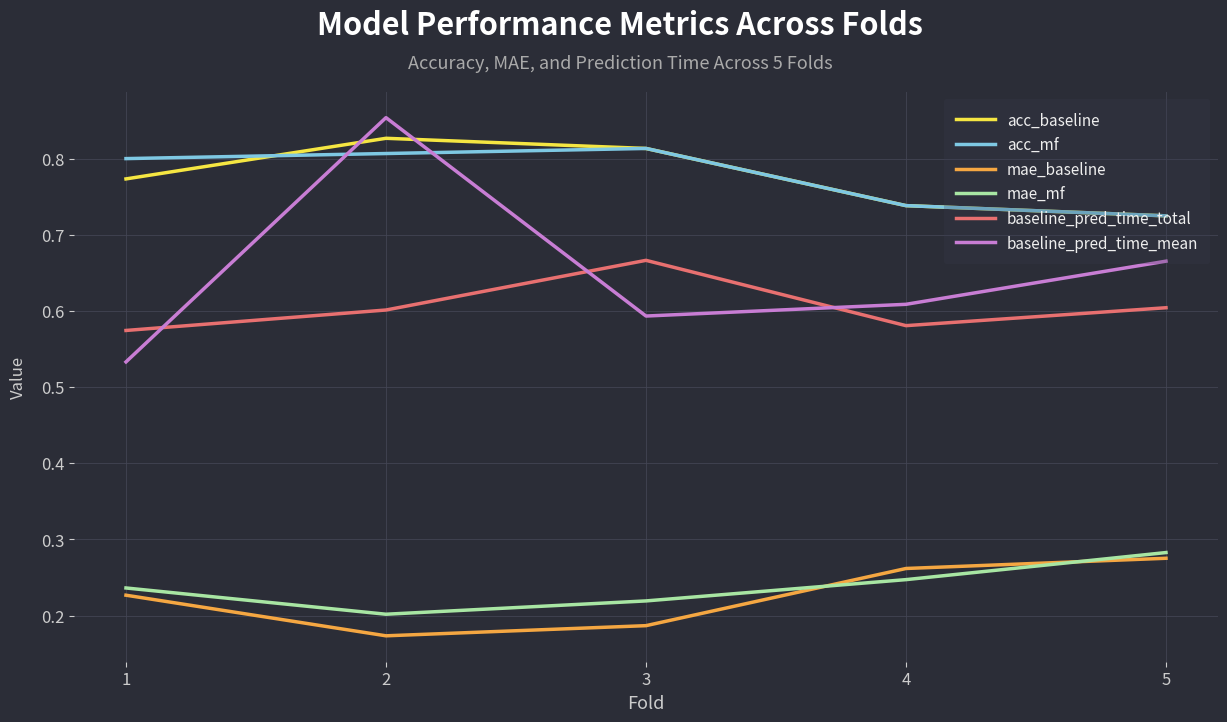

Is the value of acc_baseline at 2 greater than the value of mae_mf at 3?

Yes